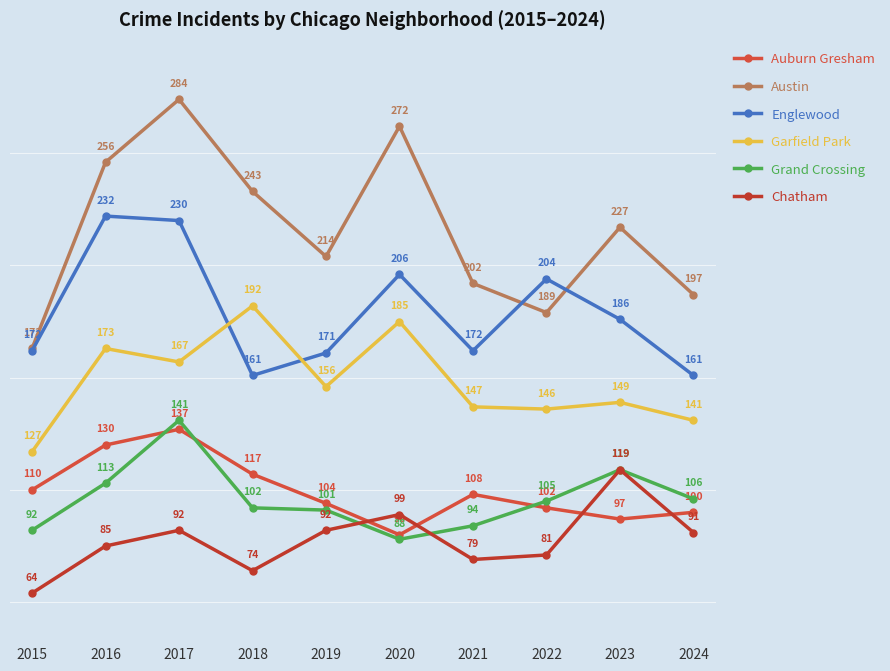

Is this an area chart (filled region under the line)?

No